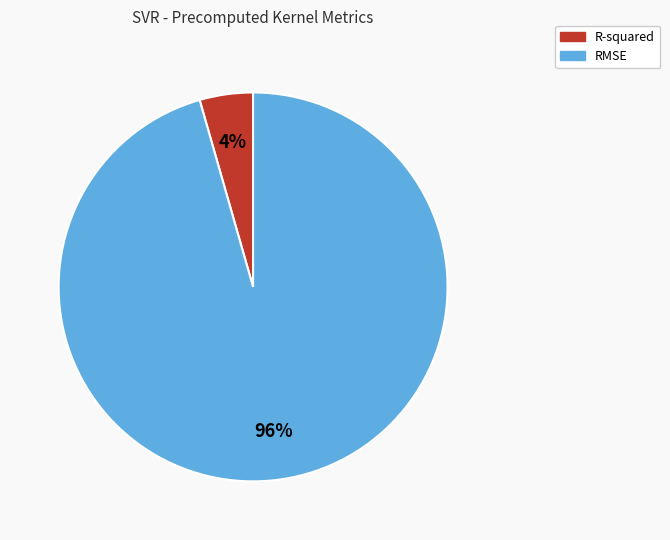

Which category has the biggest portion of the pie?

RMSE